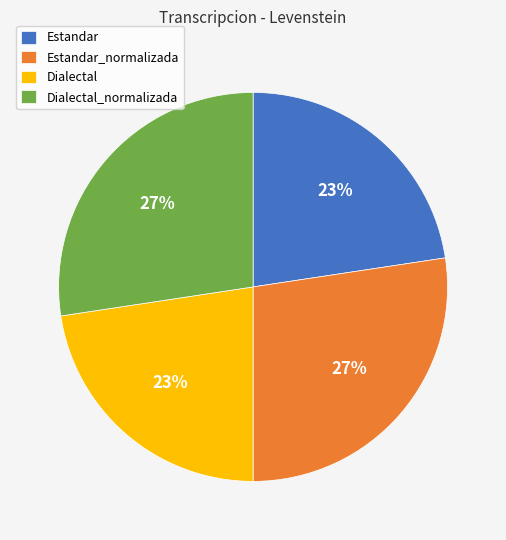

To the nearest percent, what is the average slice percentage?

25%